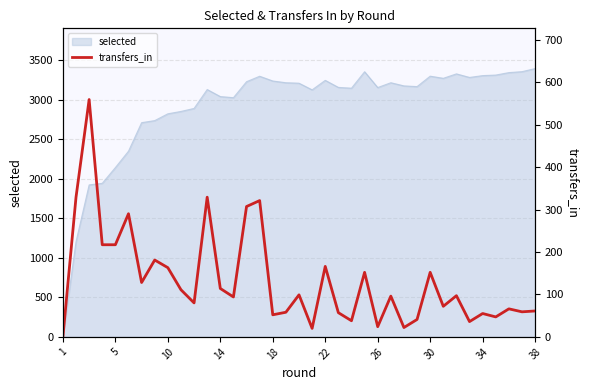

How many data points are above 96?

18